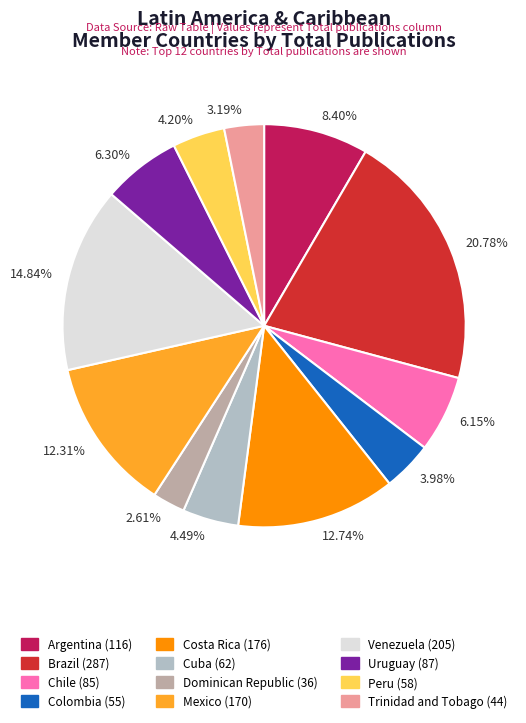

What percentage do Brazil and Venezuela together represent?

35.6%